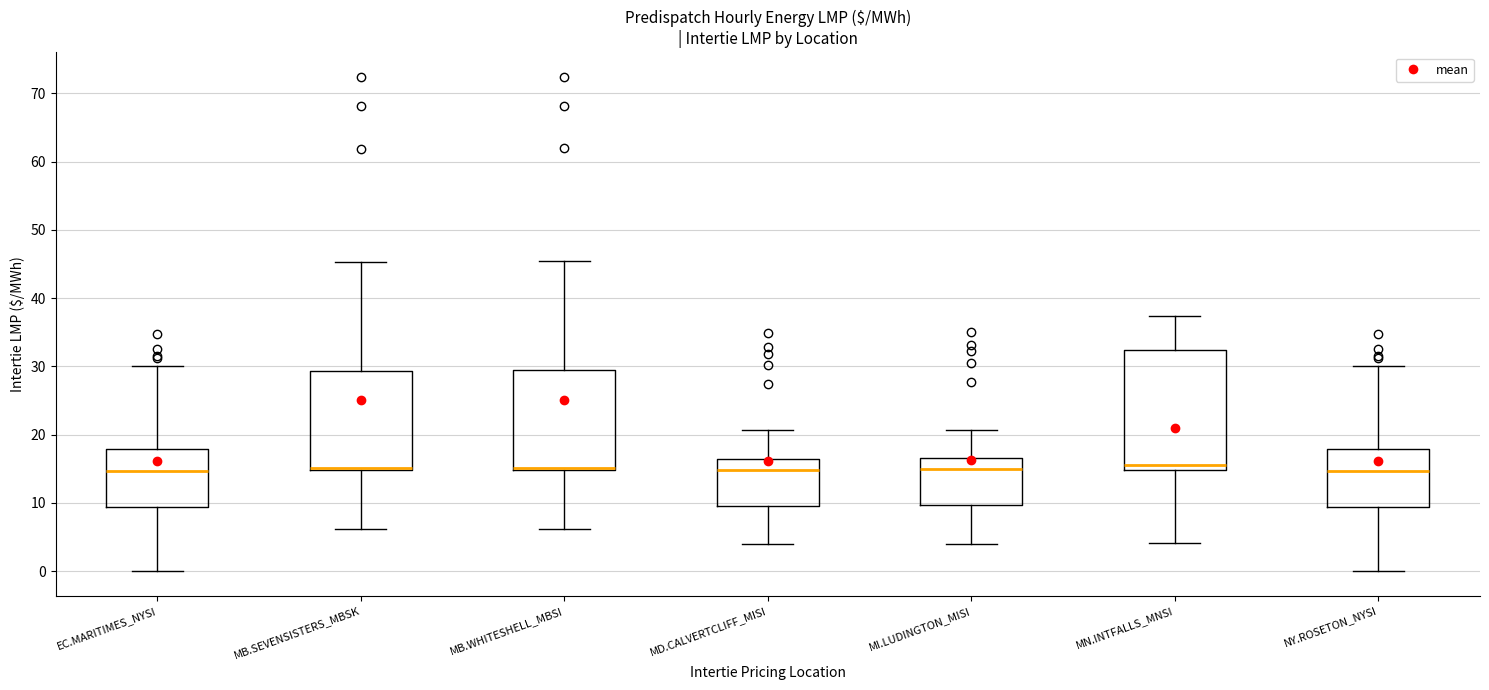

Which box is the tallest, from its lower edge to its upper edge?

MN.INTFALLS_MNSI